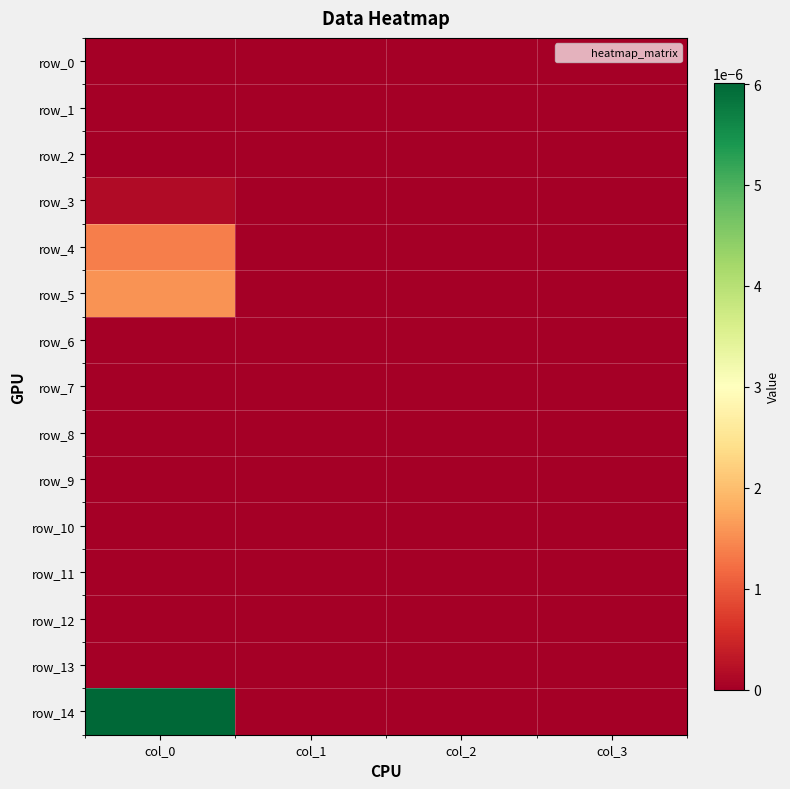

Rank the categories by row_5 value from lowest to highest.

col_1, col_2, col_3, col_0